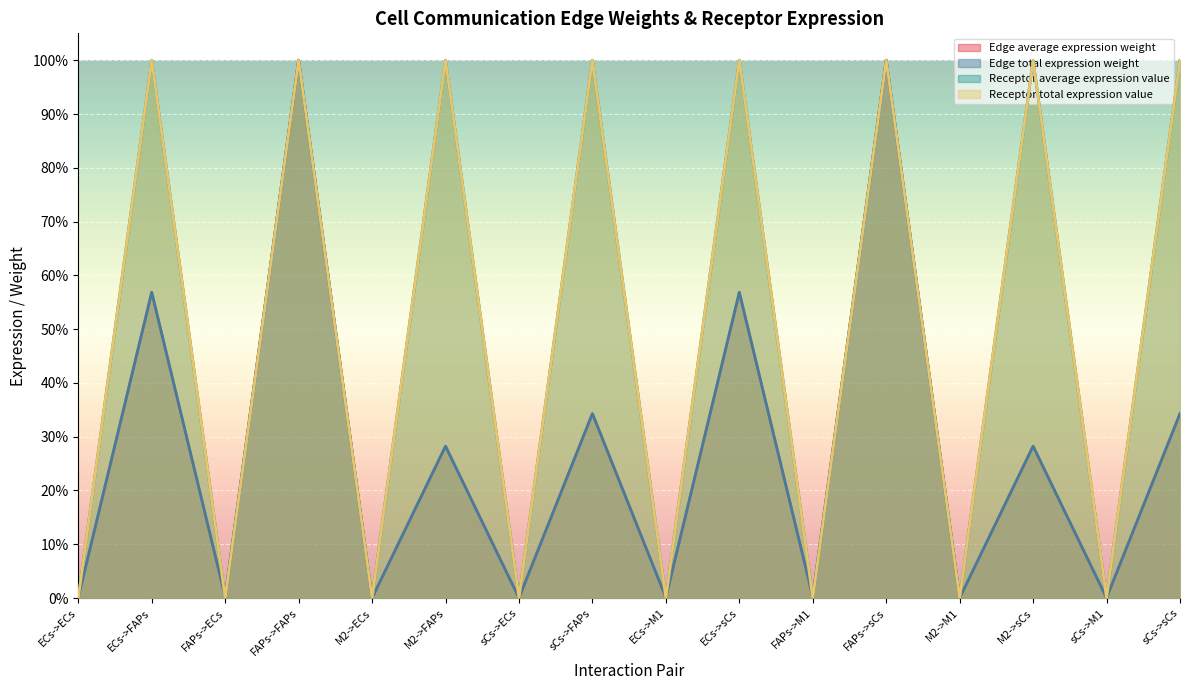

What position from the right is FAPs->sCs?

5